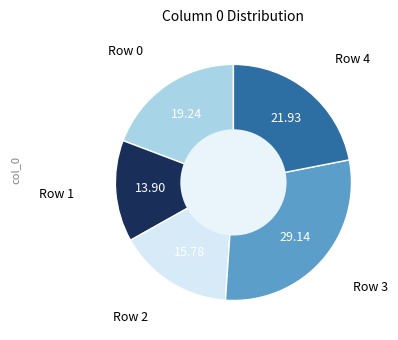

How many segments does this pie chart have?

5